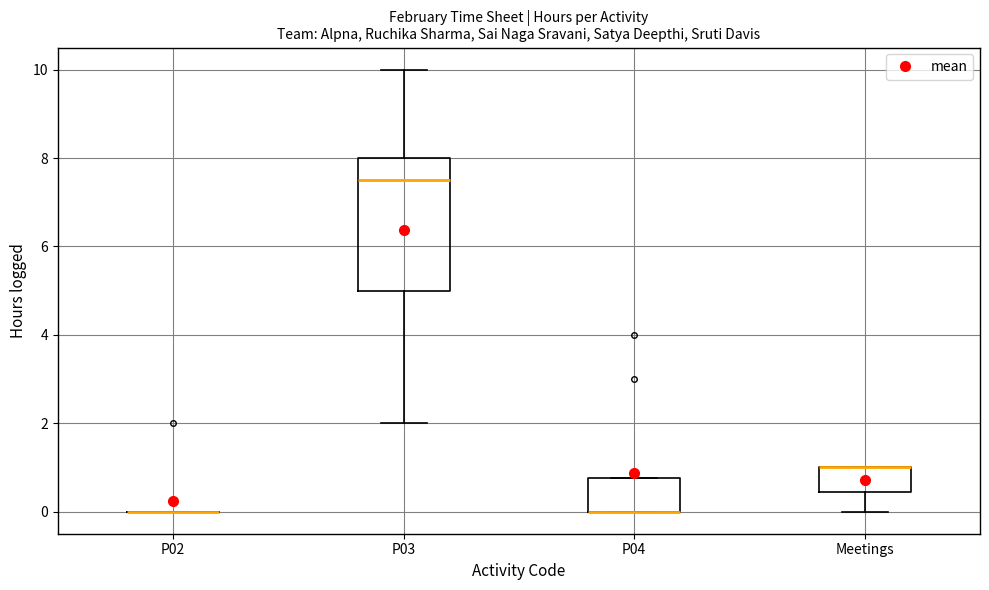

Which box is the tallest, from its lower edge to its upper edge?

P03